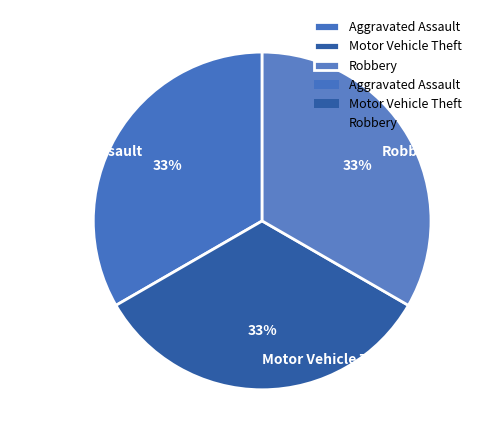

Count the number of slices in the pie.

3